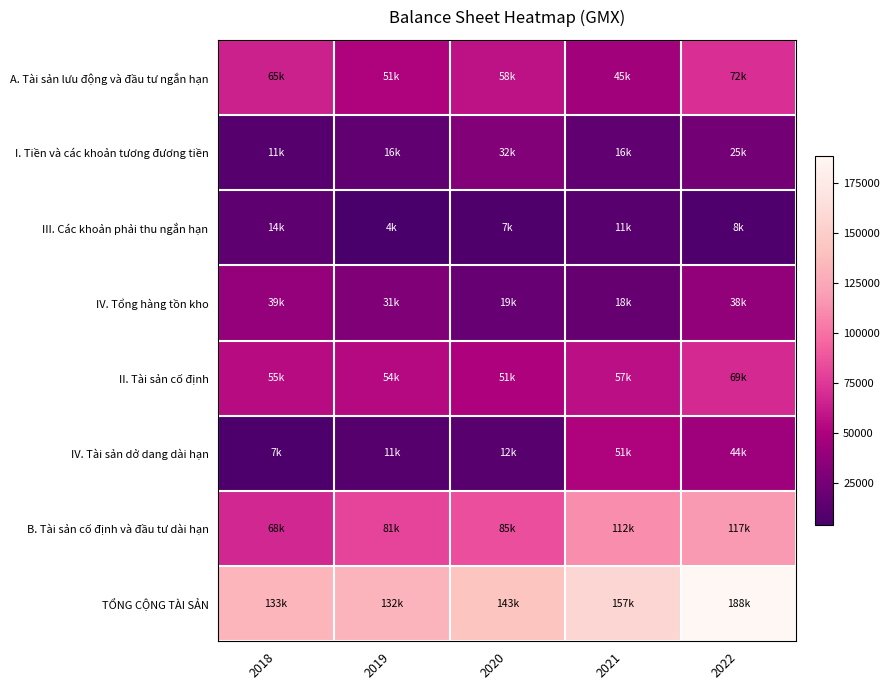

Reading left to right, extract all data points from this chart.

A. Tài sản lưu động và đầu tư ngắn hạn: 2018=65121	2019=51128	2020=57883	2021=45195	2022=71705
I. Tiền và các khoản tương đương tiền: 2018=10940	2019=16181	2020=31608	2021=15710	2022=24821
III. Các khoản phải thu ngắn hạn: 2018=14184	2019=4062	2020=7388	2021=11328	2022=8325
IV. Tổng hàng tồn kho: 2018=39077	2019=30575	2020=18847	2021=17851	2022=38090
II. Tài sản cố định: 2018=54923	2019=54309	2020=50721	2021=57173	2022=68852
IV. Tài sản dở dang dài hạn: 2018=6921	2019=10877	2020=11777	2021=51218	2022=44100
B. Tài sản cố định và đầu tư dài hạn: 2018=67567	2019=80720	2020=84830	2021=111869	2022=116650
TỔNG CỘNG TÀI SẢN: 2018=132688	2019=131848	2020=142713	2021=157064	2022=188355